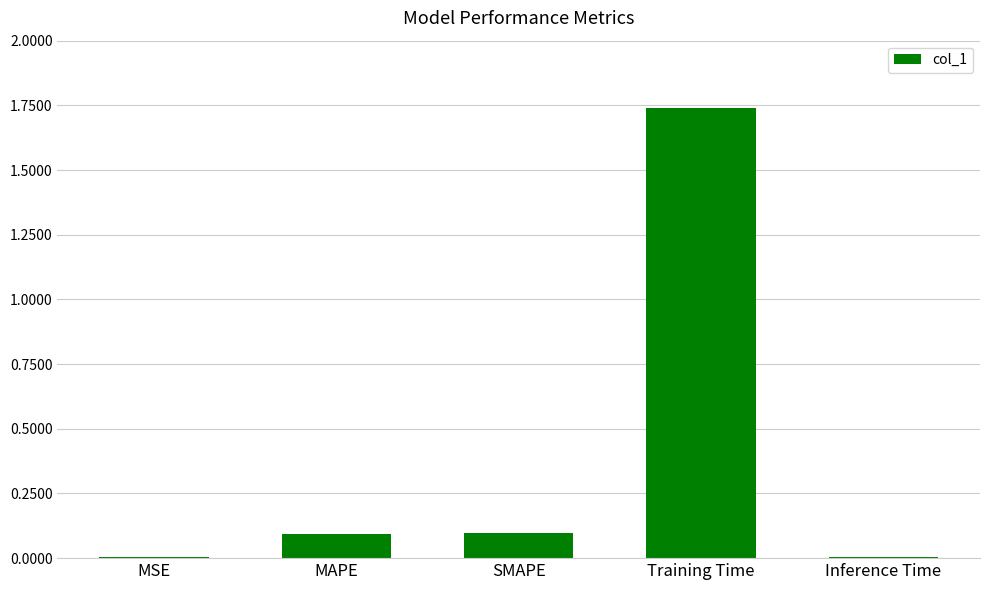

What is the sum of all values?

1.9